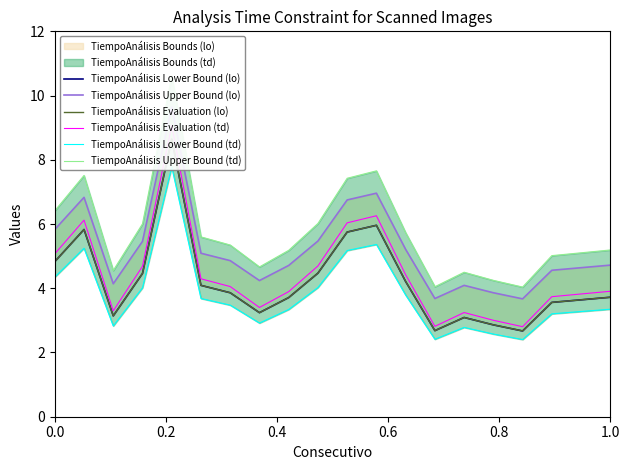

Does the chart have visible grid lines?

No